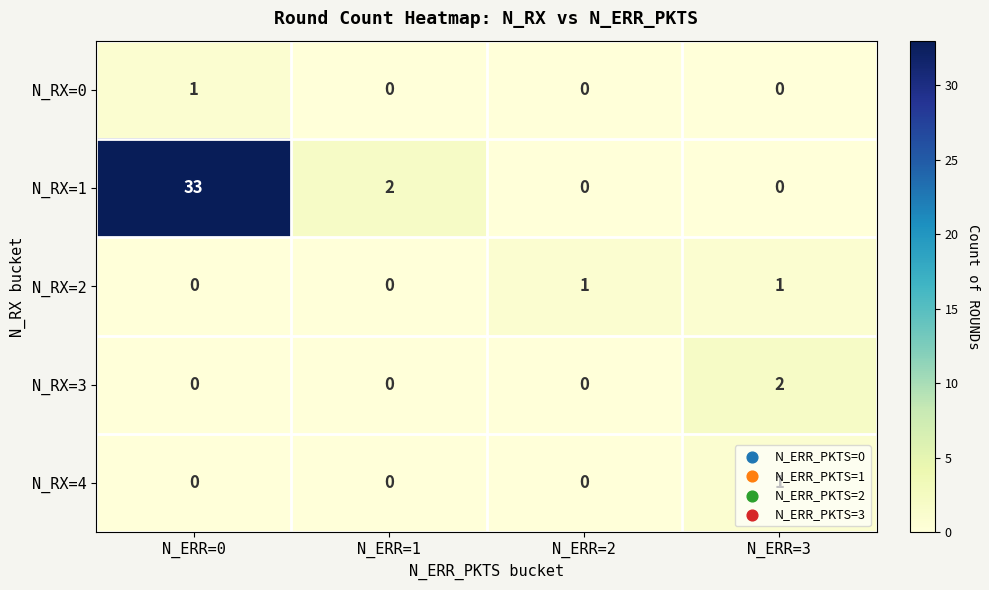

At how many categories does at least one series exceed 5?

1